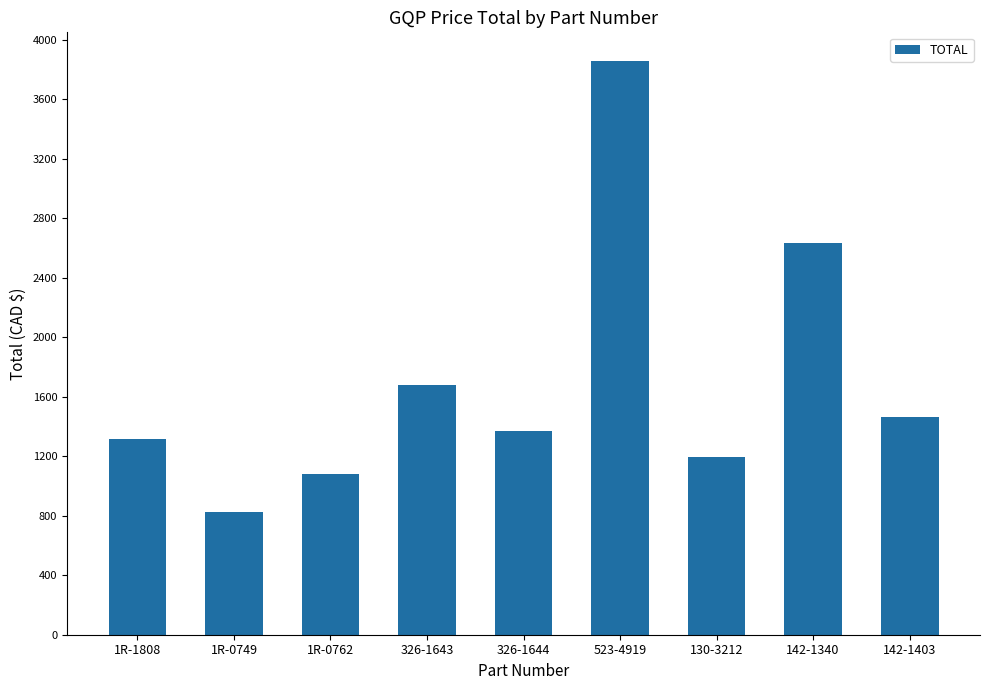

Rank the categories by value from lowest to highest.

1R-0749, 1R-0762, 130-3212, 1R-1808, 326-1644, 142-1403, 326-1643, 142-1340, 523-4919